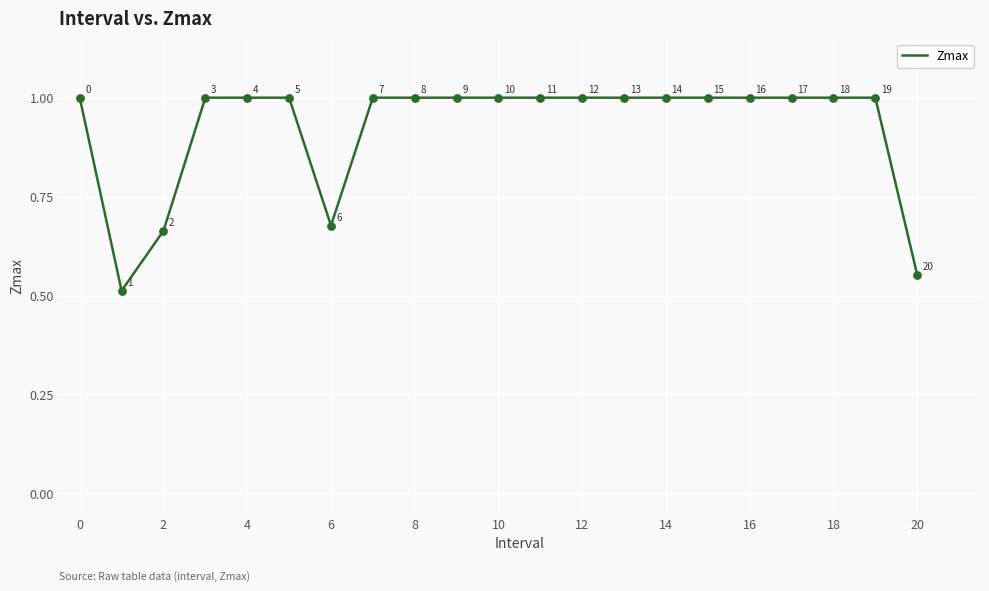

What is the greatest value displayed?

1.0